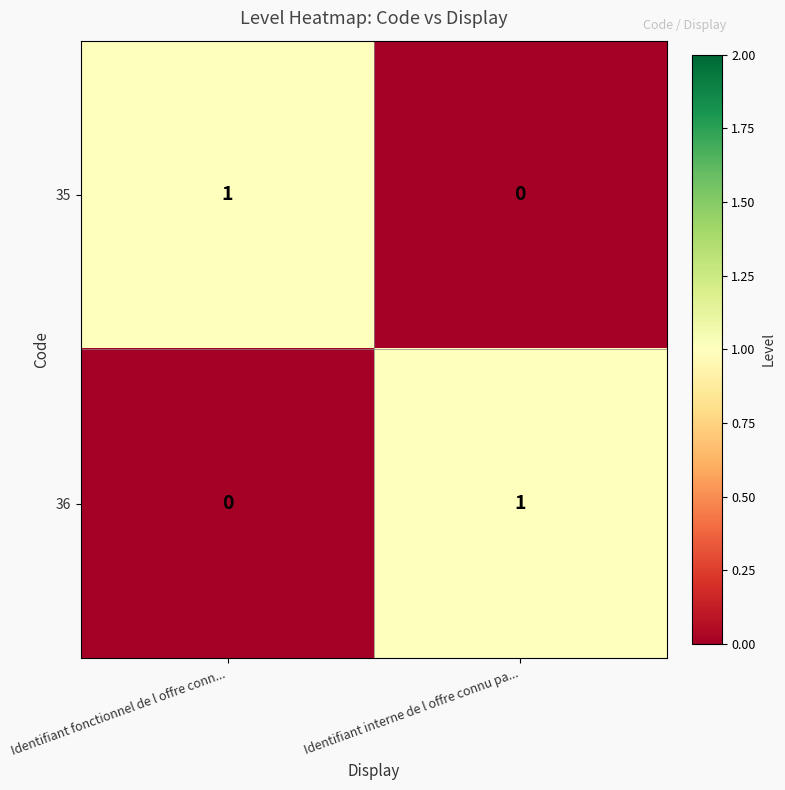

Is the value of 35 at Identifiant fonctionnel de l offre conn... greater than the value of 36 at Identifiant fonctionnel de l offre conn...?

Yes